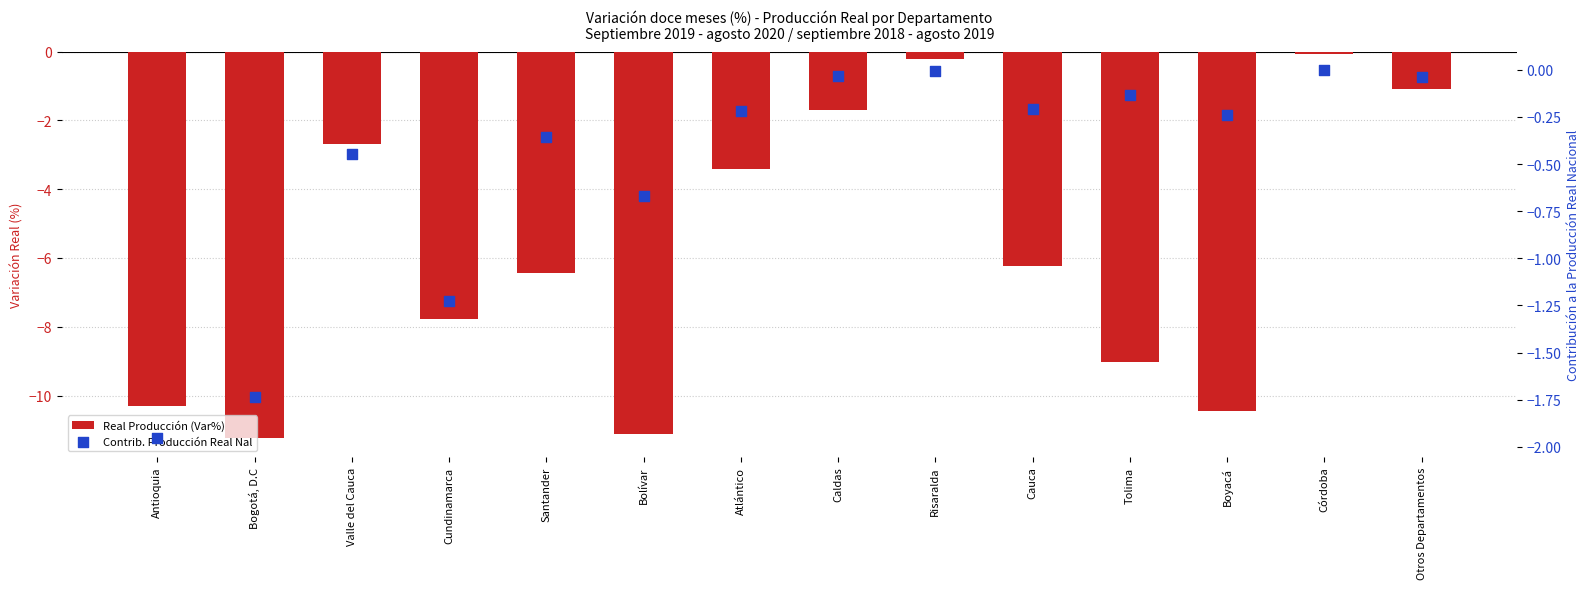

What is the total value across all series at Bogotá, D.C?

-13.0